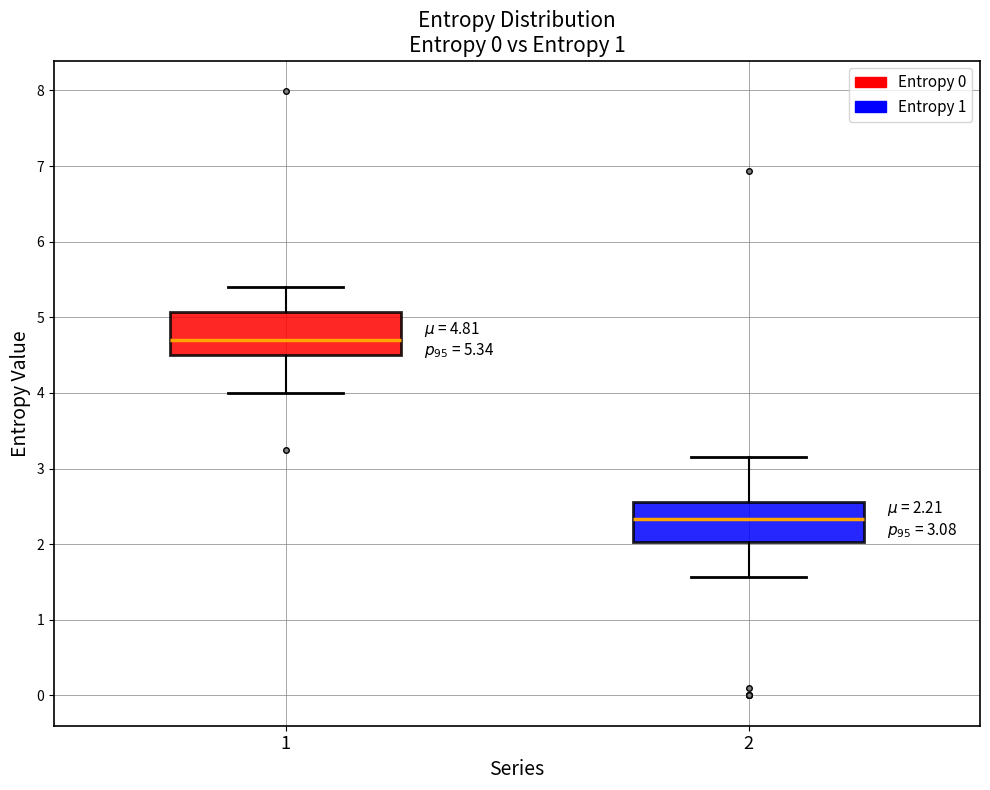

Which box's median line is the lowest?

2